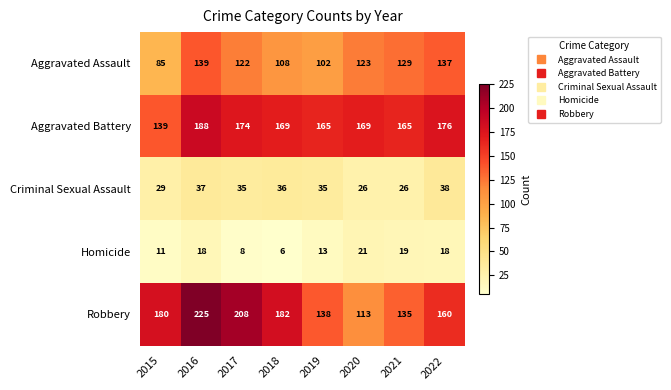

The Criminal Sexual Assault series shows 36 at 2018. True or false?

True